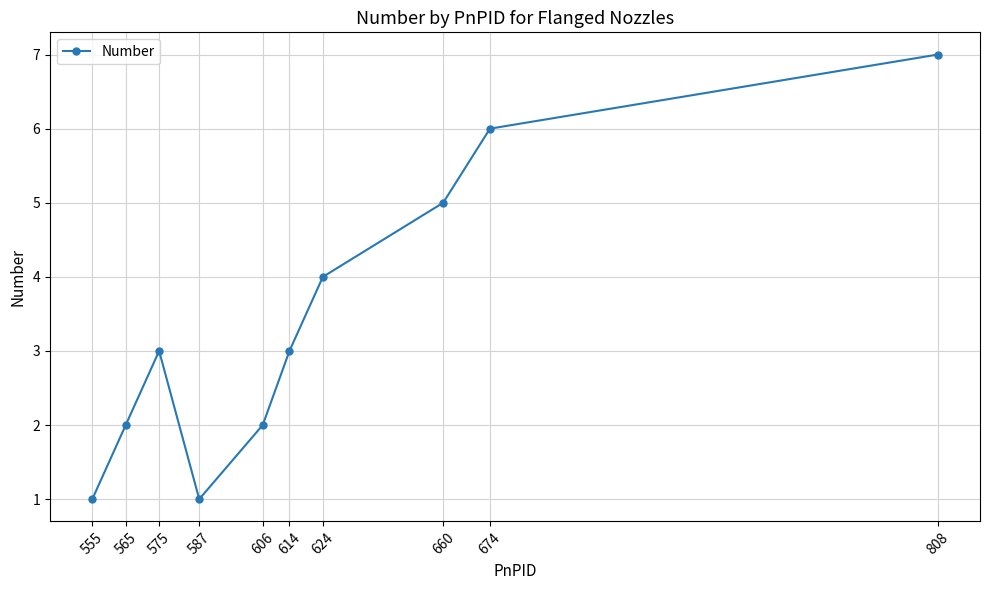

How many series are shown in this chart?

1